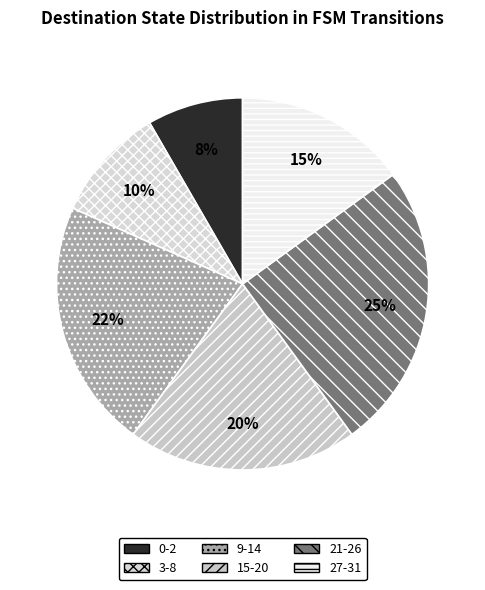

How many segments does this pie chart have?

6